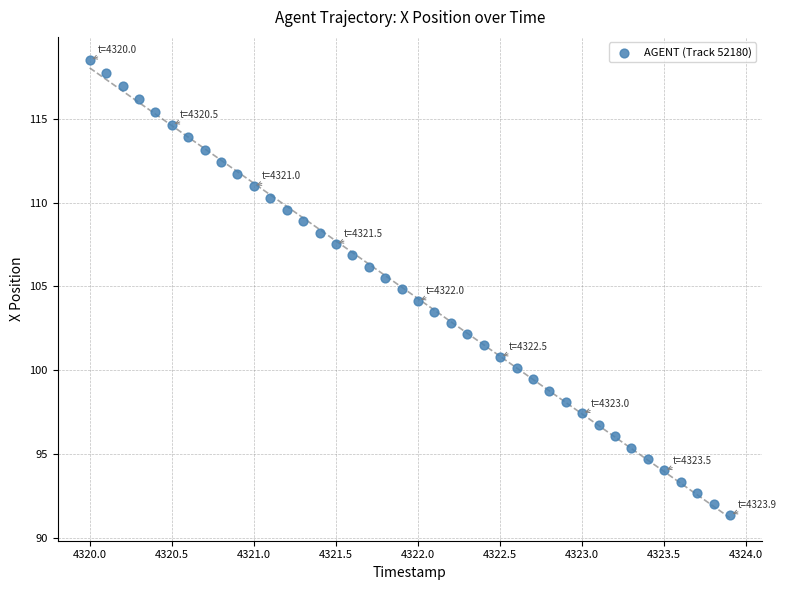

What is the range of X values (max minus min)?

3.9